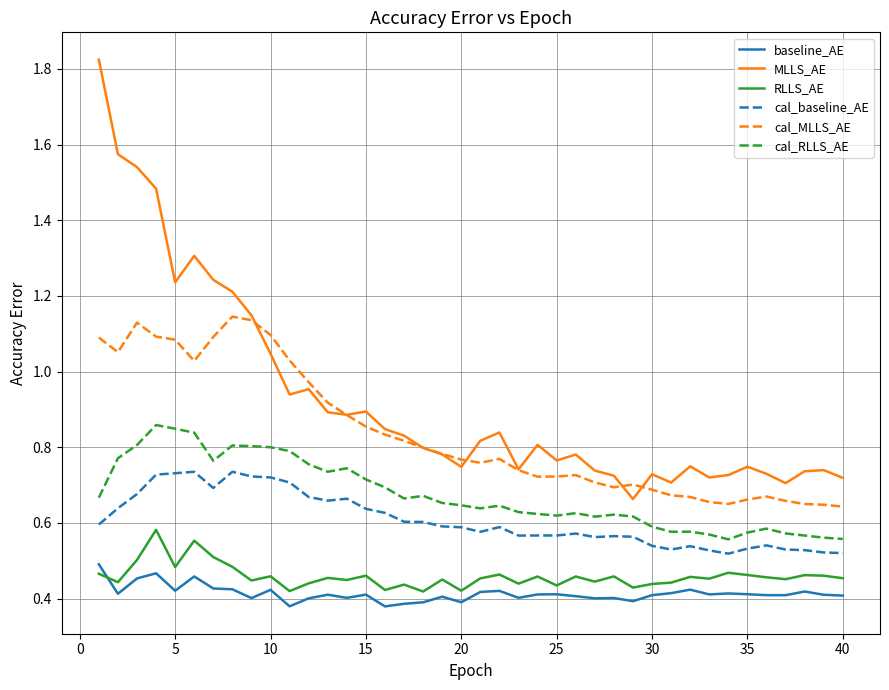

True or false: MLLS_AE and baseline_AE intersect in this chart.

False